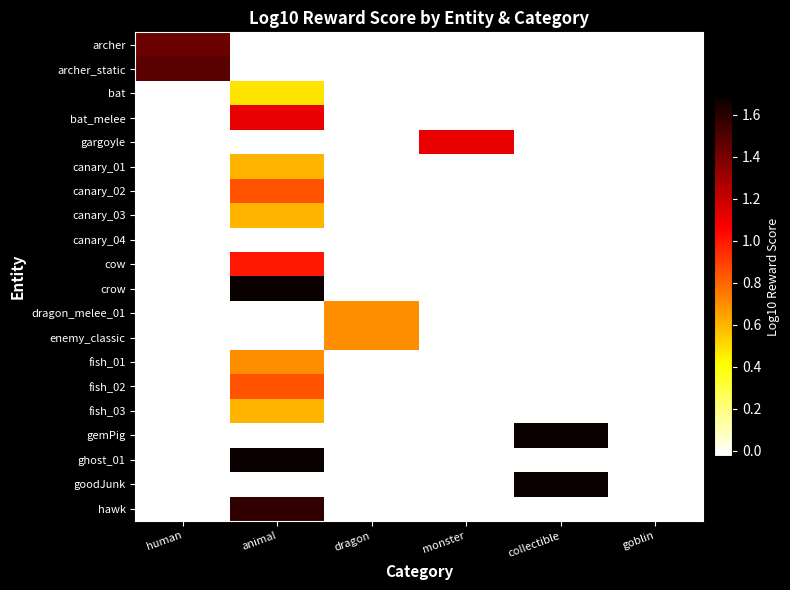

What is the total value across all series at animal?

11.5